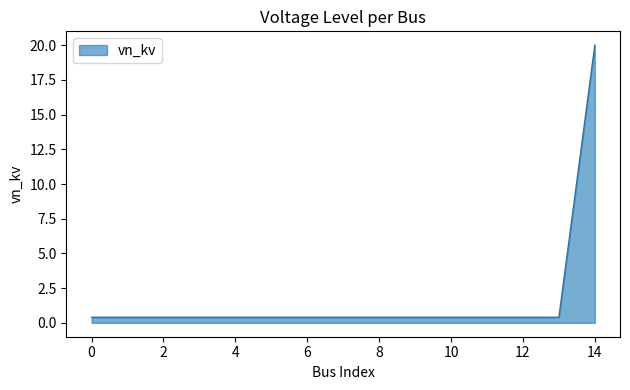

What is the maximum value shown in the chart?

20.0